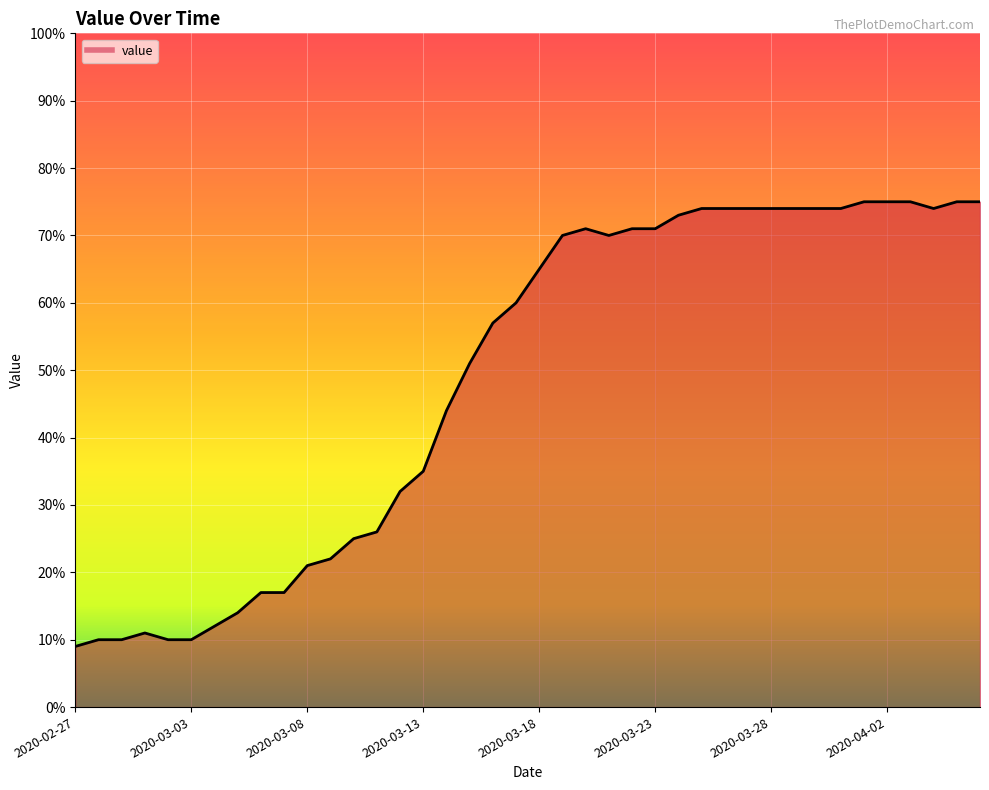

What is the difference between the maximum and minimum values?

66